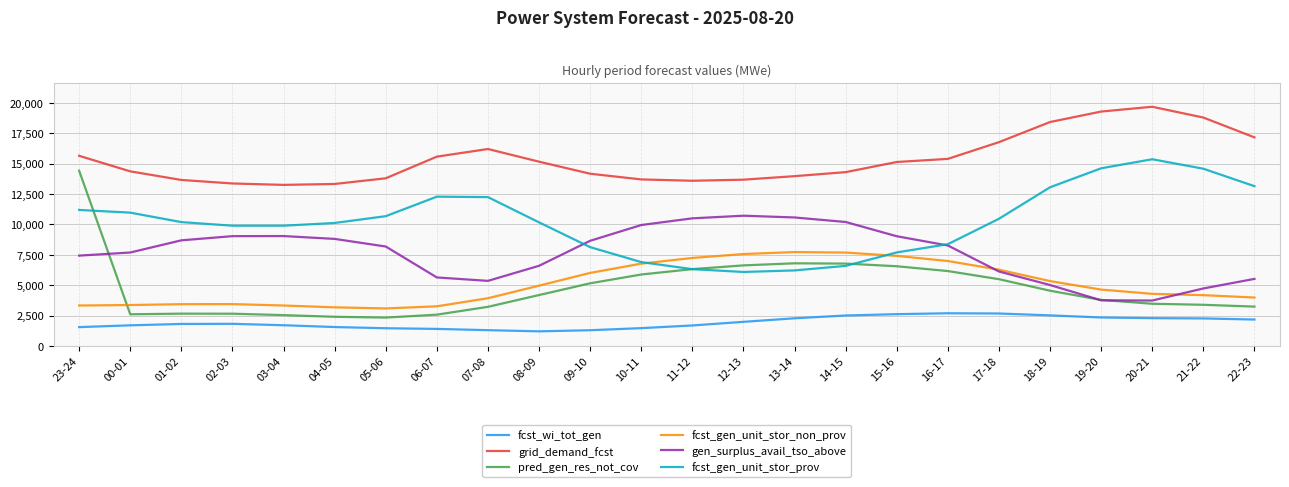

What is the minimum value shown in the chart?

1203